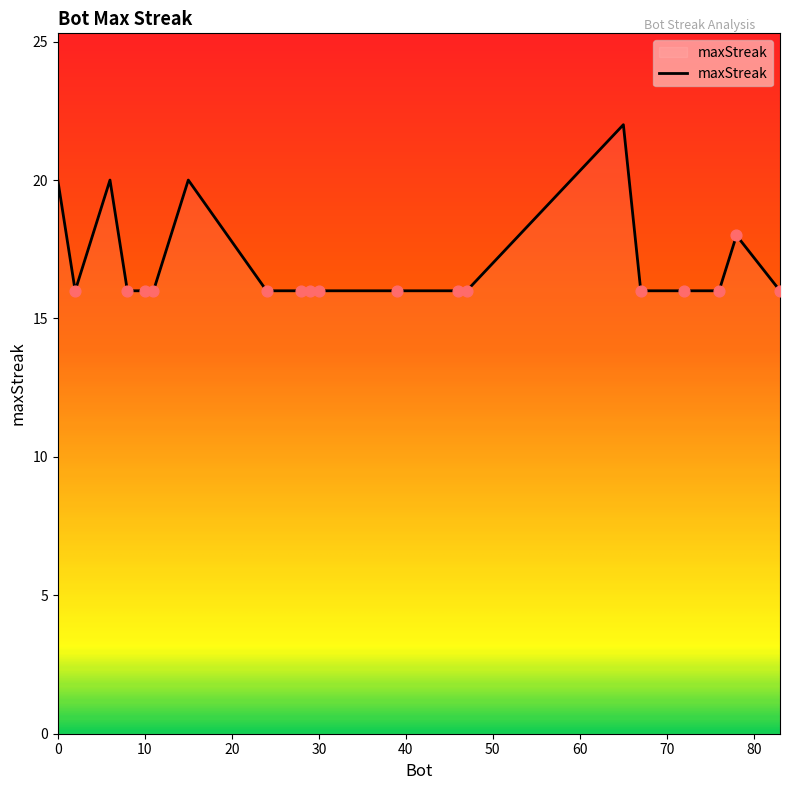

What is the minimum value shown in the chart?

16